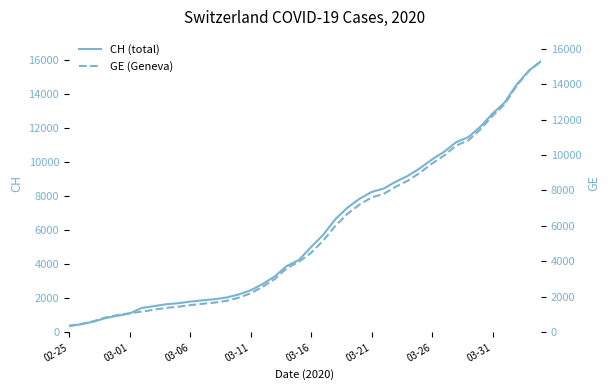

Which category has the lowest value in the CH series?

02-25